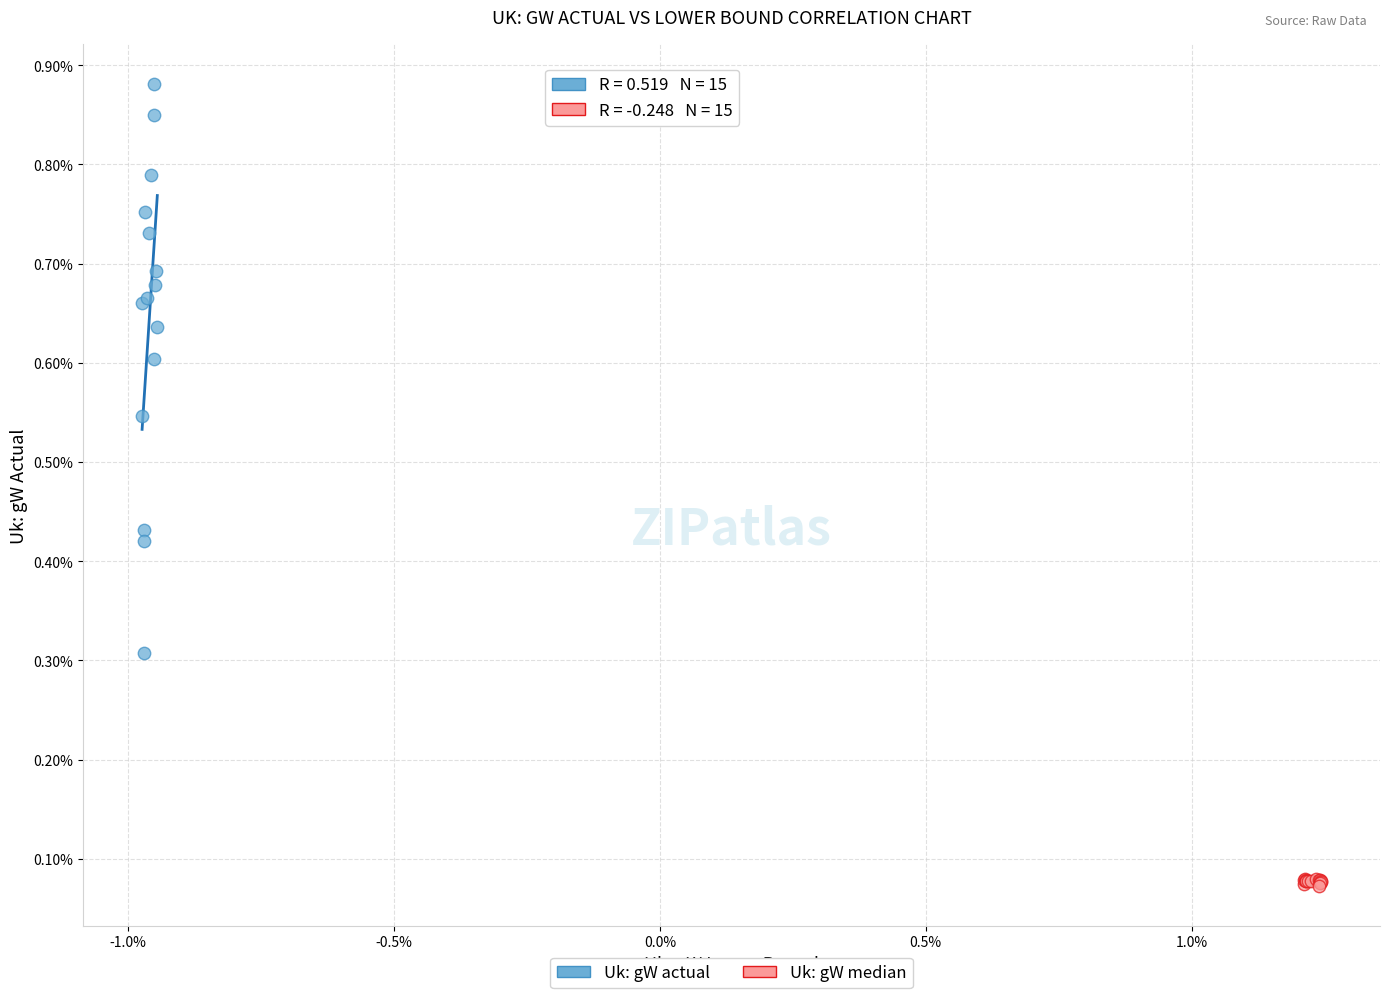

What are all the series names shown in the legend?

Uk: gW actual, Uk: gW median